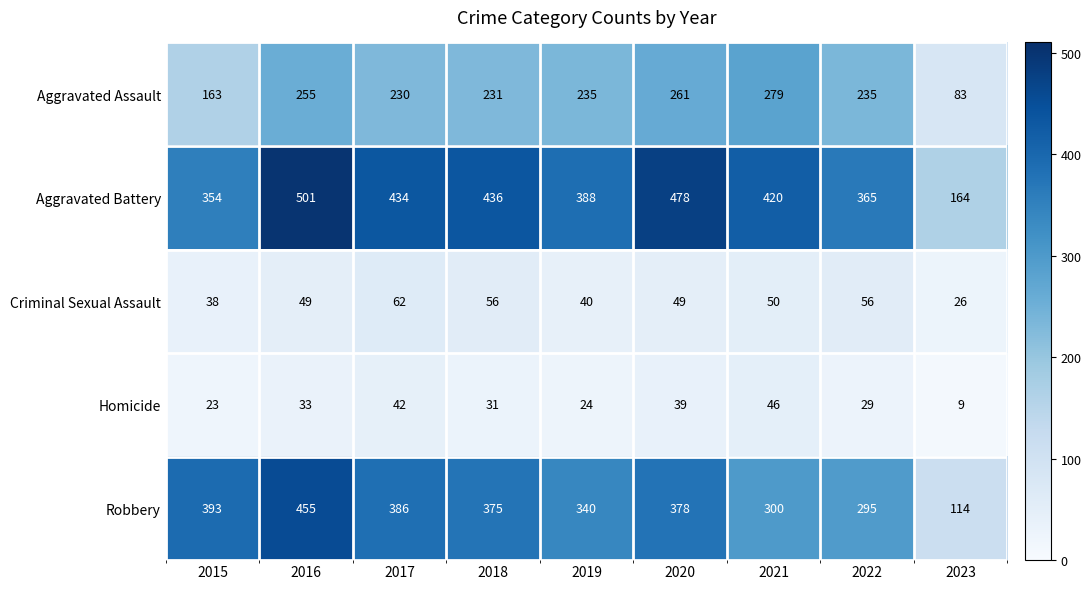

At which category does the chart reach its peak across all series?

2016